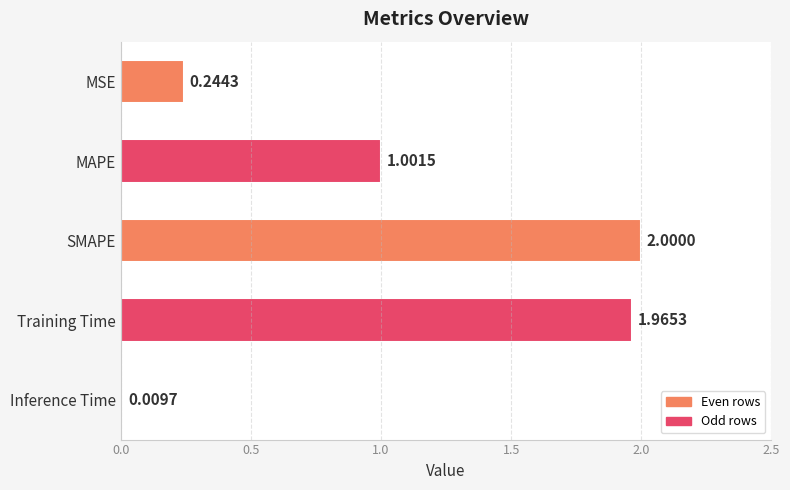

List the labels in order of value, largest first.

SMAPE, Training Time, MAPE, MSE, Inference Time